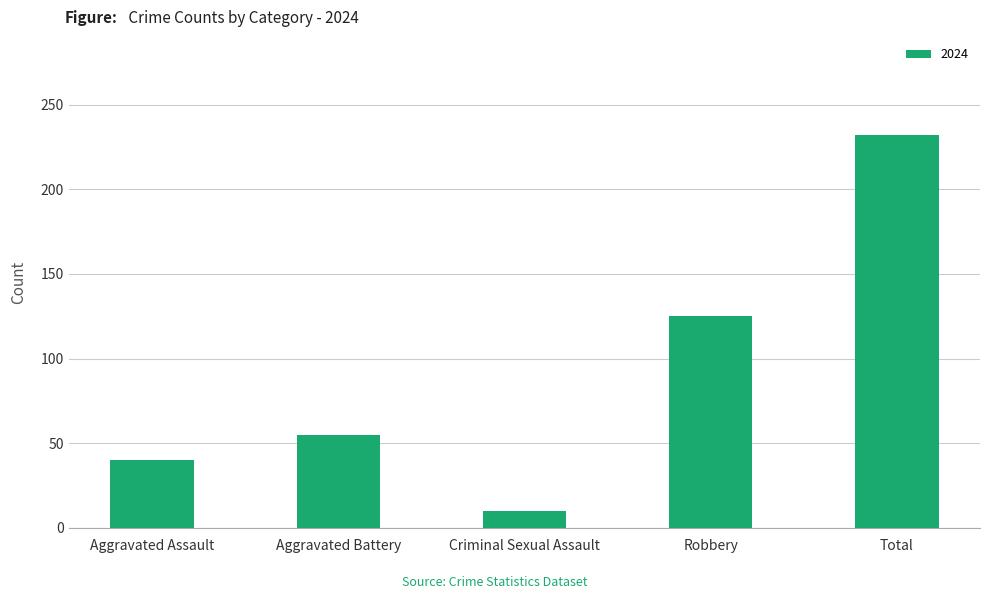

Between Total and Criminal Sexual Assault, which is larger?

Total